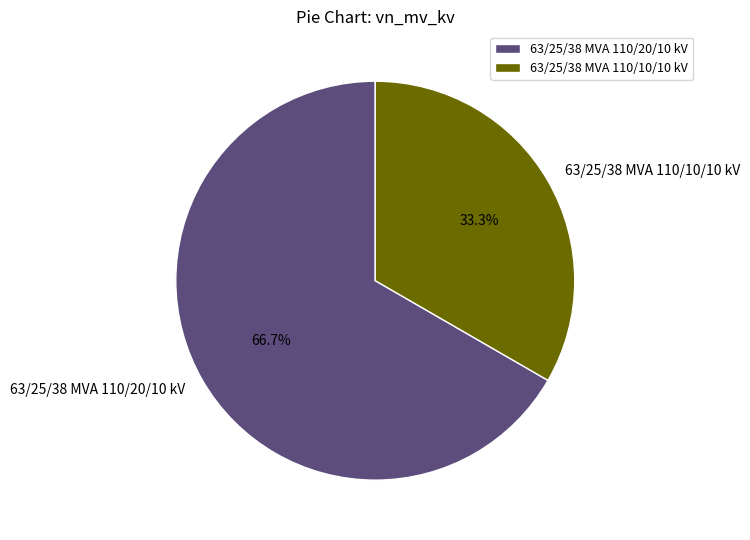

What is the largest slice in the pie chart?

63/25/38 MVA 110/20/10 kV